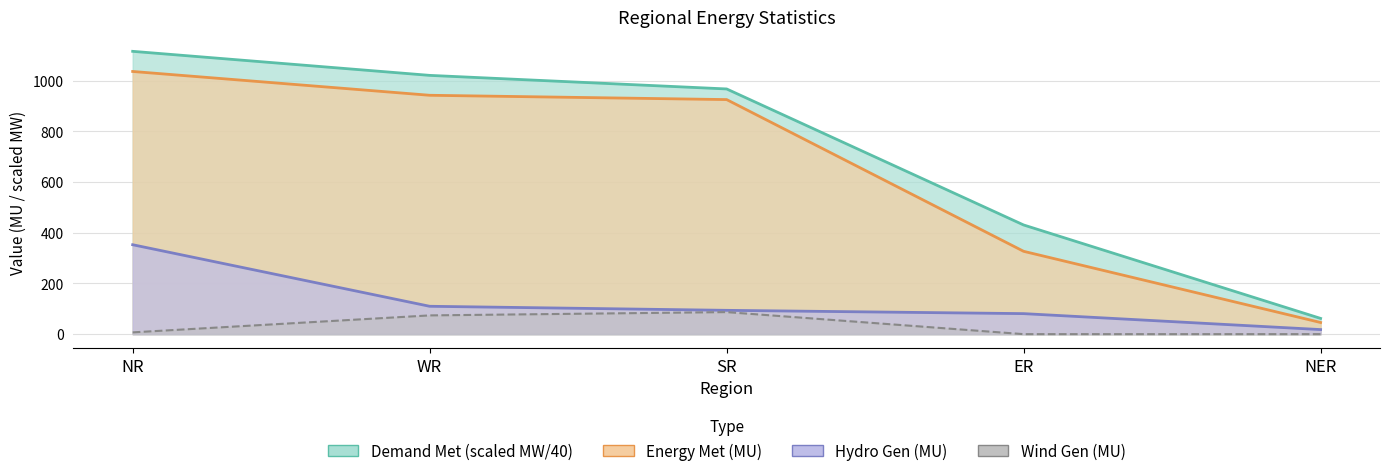

Where does the Energy Met (MU) series first go above 926?

NR